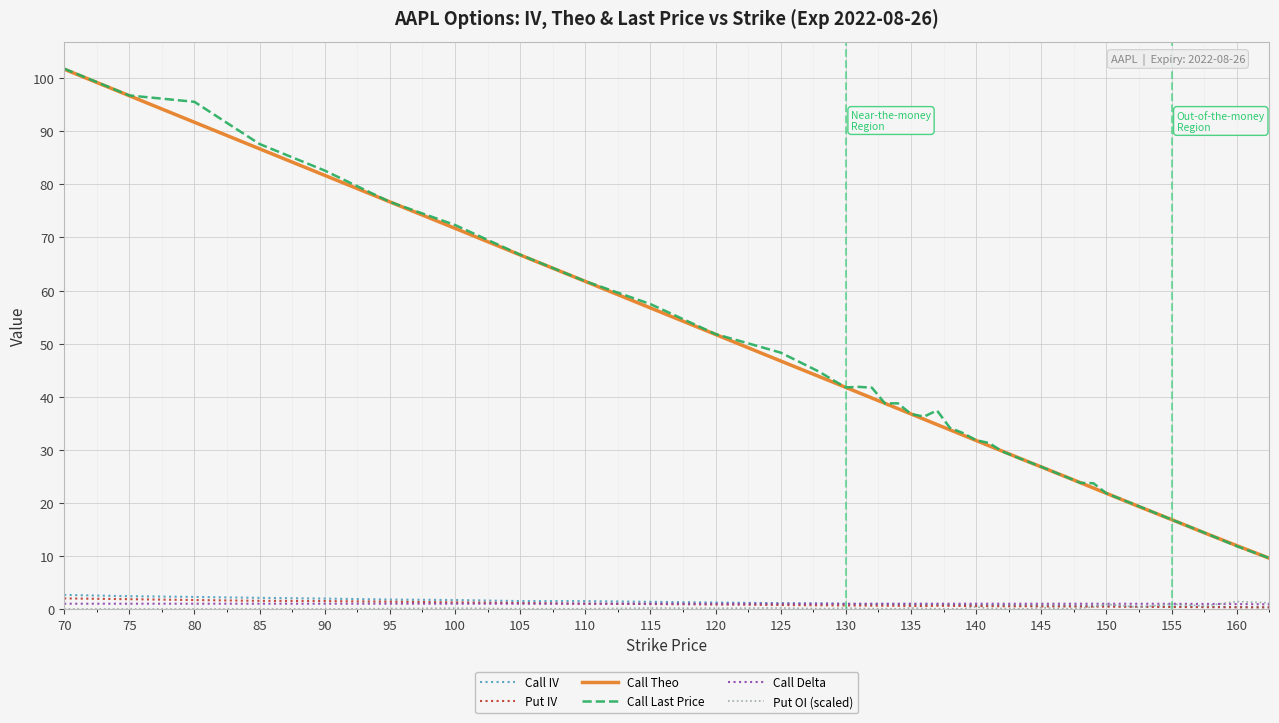

Which series has the widest spread of values?

Call Last Price